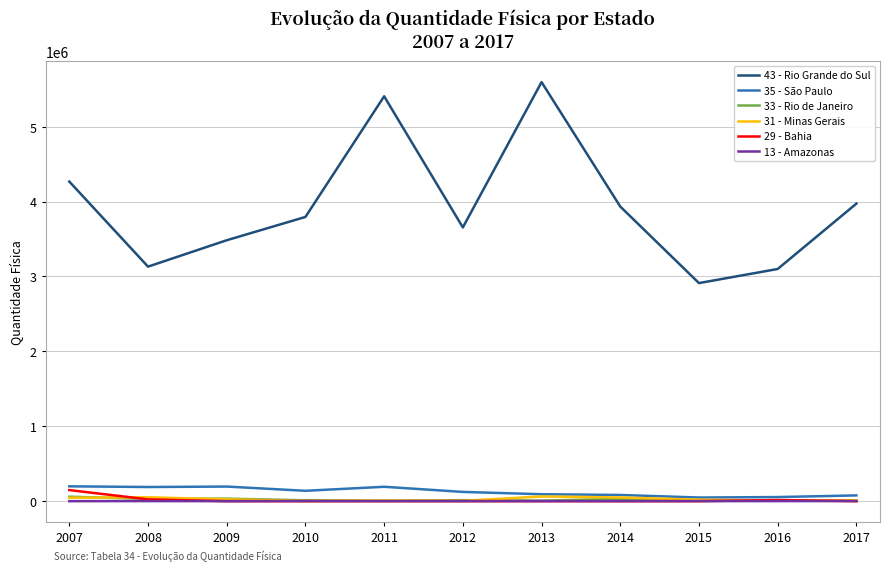

What is the sum of the 43 - Rio Grande do Sul values at 2008 and 2017?

7103777